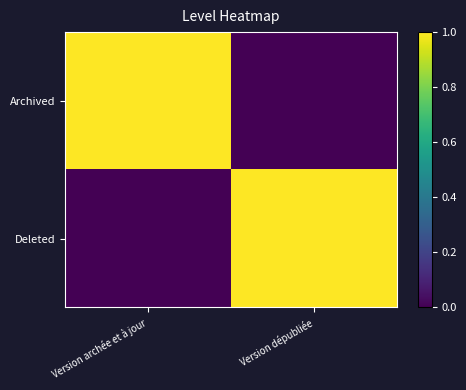

List the series in order of their peak value, lowest first.

Archived, Deleted